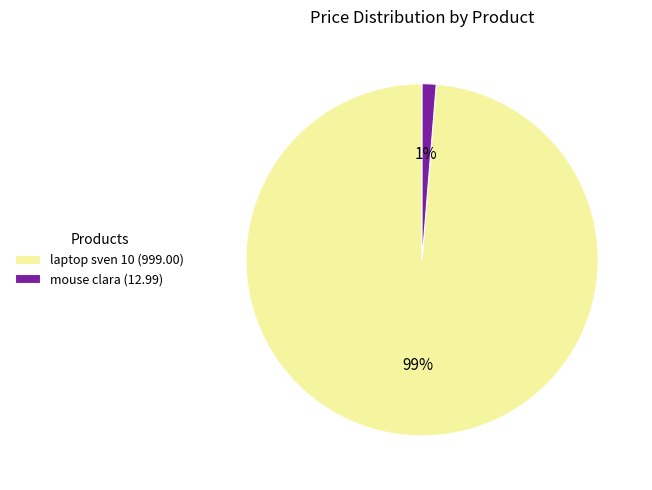

Between mouse clara (12.99) and laptop sven 10 (999.00), which is larger?

laptop sven 10 (999.00)